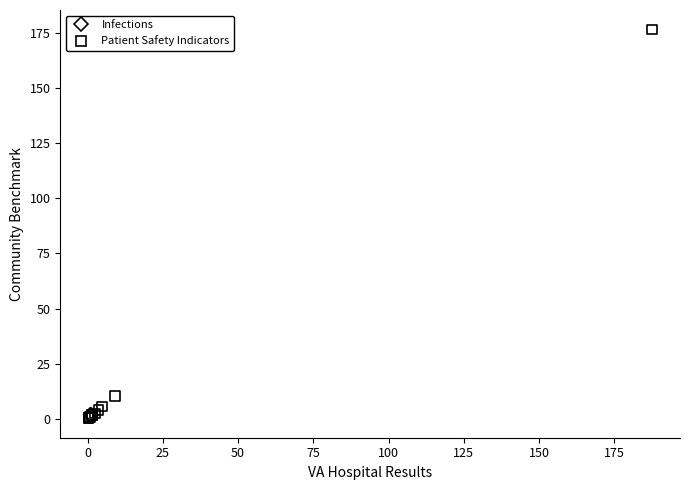

What are all the series names shown in the legend?

Infections, Patient Safety Indicators